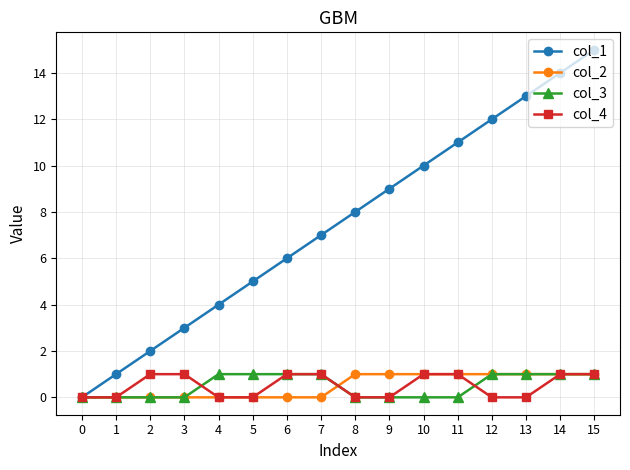

At which label is col_1 closest to 7?

7